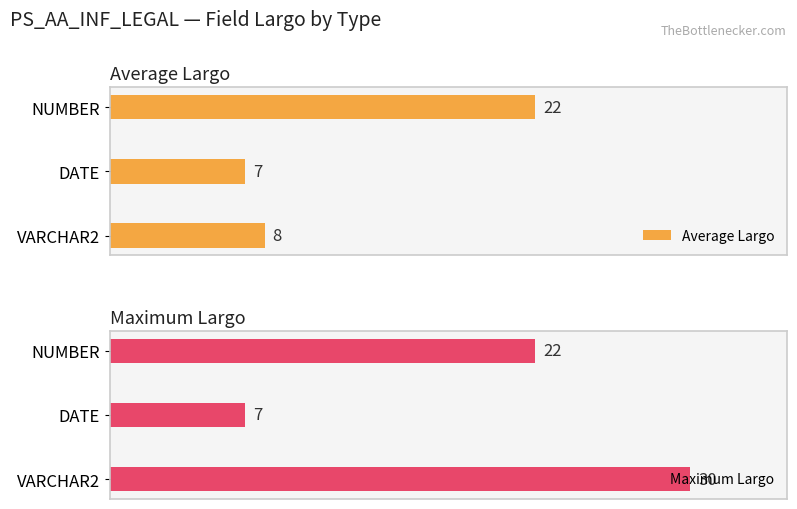

Which category has the lowest value in the Average Largo series?

DATE